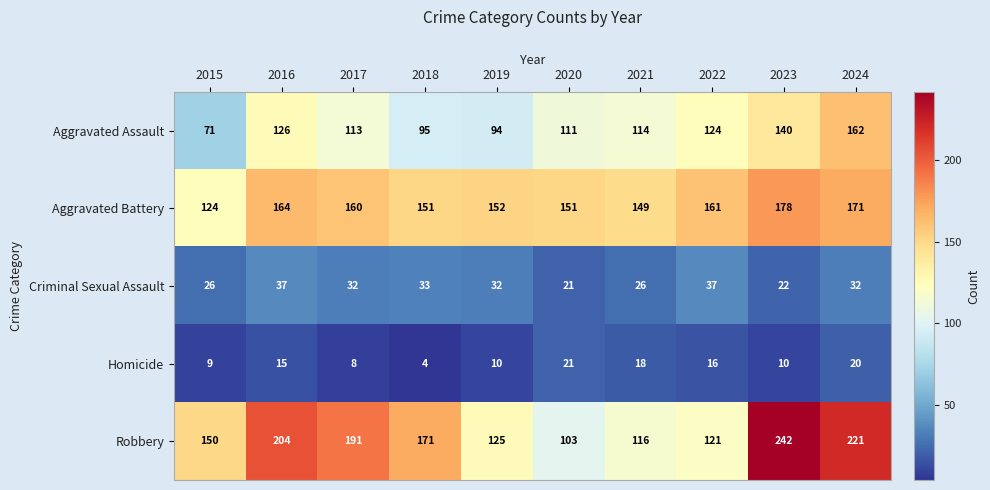

What is the greatest value displayed?

242